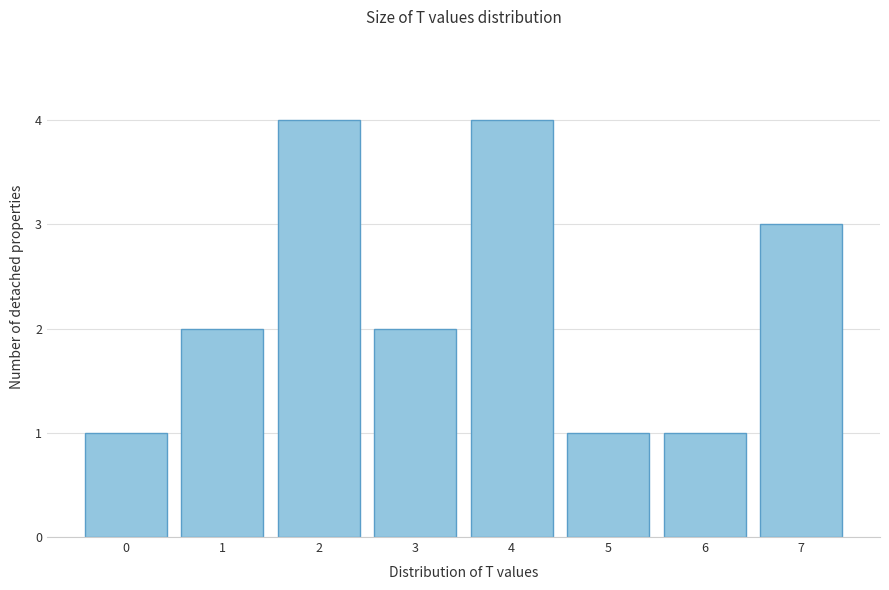

Reading right to left, transcribe all the data shown in this chart.

3	1	1	4	2	4	2	1